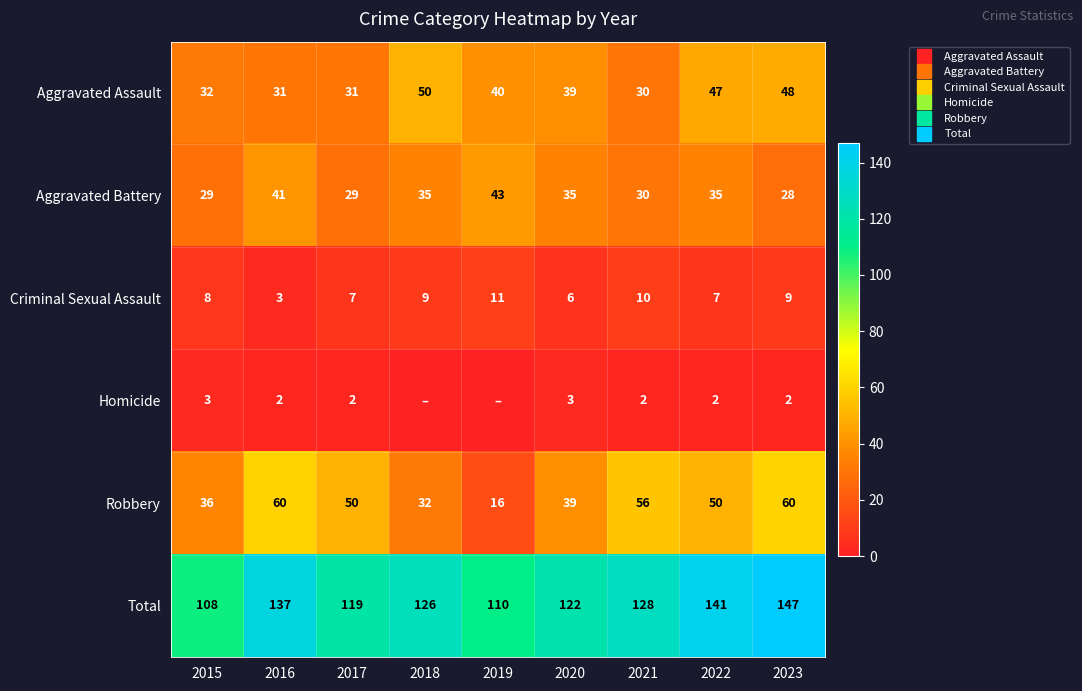

The value of Total at 2023 is 36. True or false?

False